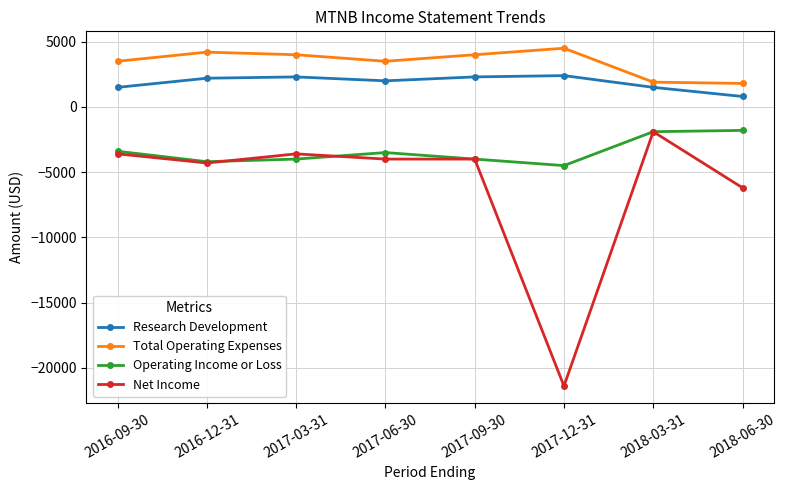

Is the value of Operating Income or Loss at 2018-03-31 greater than the value of Total Operating Expenses at 2018-06-30?

No